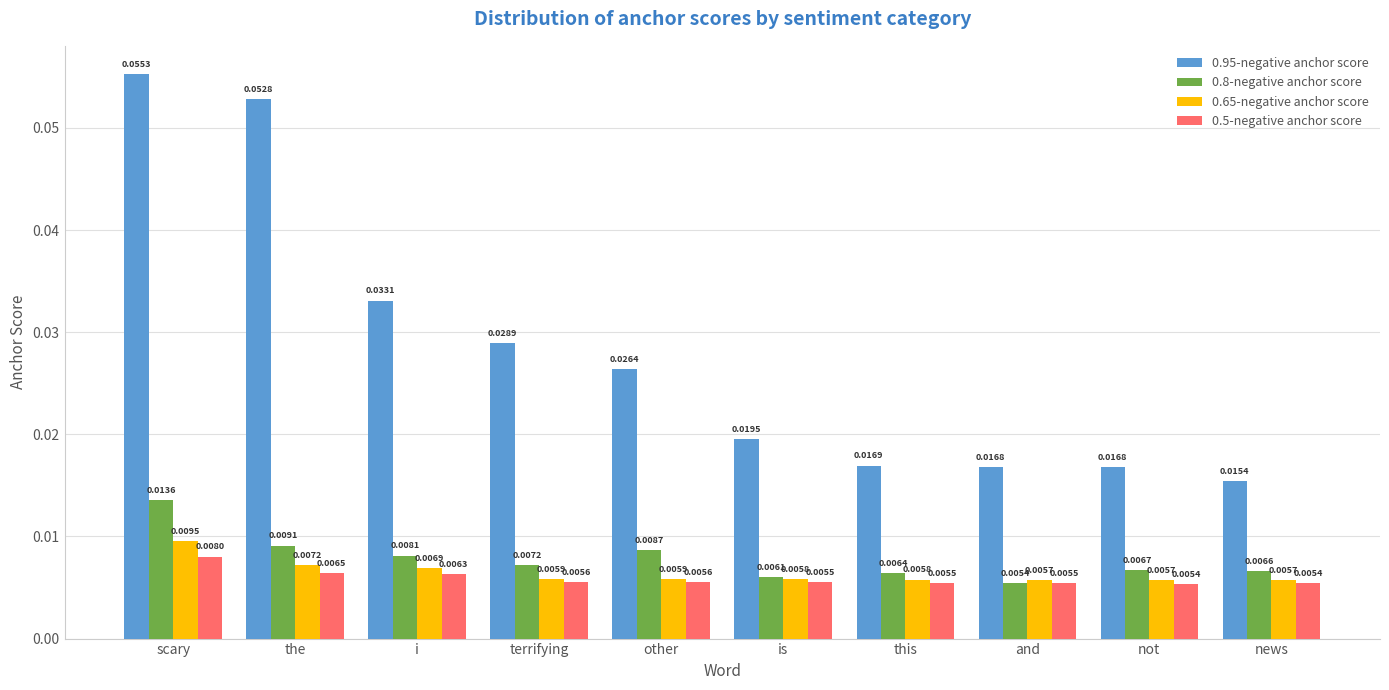

Which series has the widest spread of values?

0.95-negative anchor score